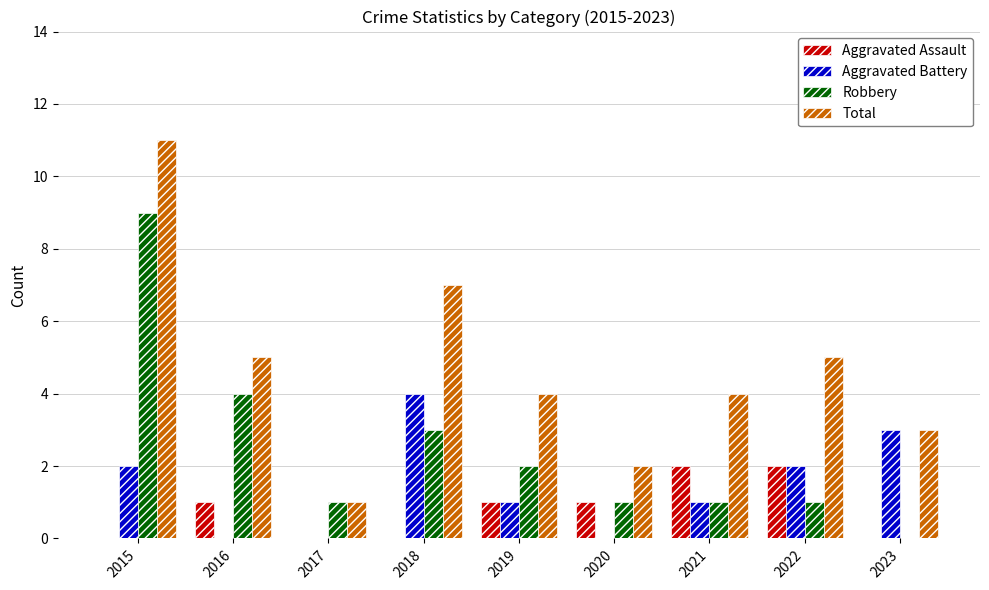

What is the total value across all series at 2016?

10